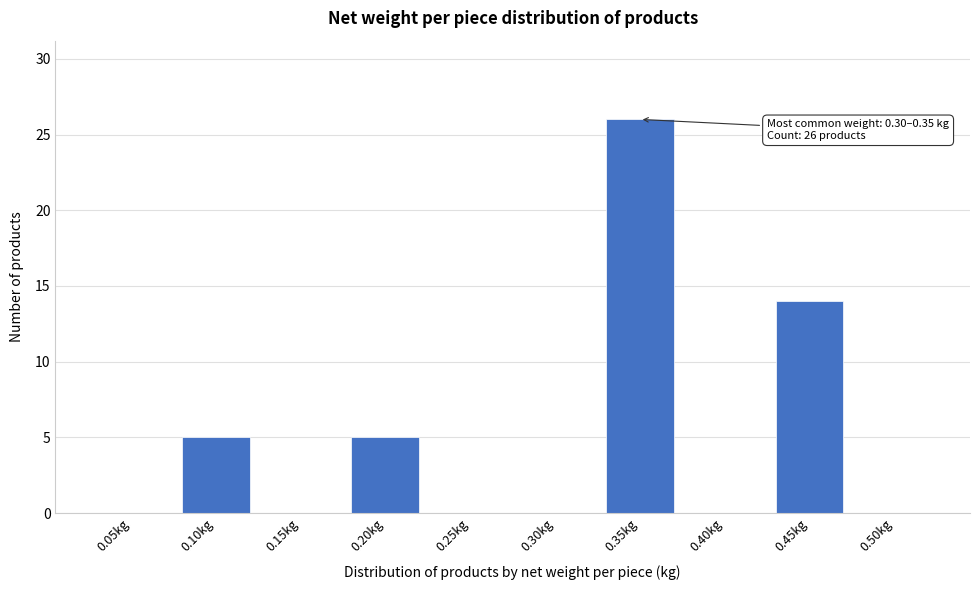

Reading left to right, extract all data points from this chart.

0.05kg=0	0.10kg=5	0.15kg=0	0.20kg=5	0.25kg=0	0.30kg=0	0.35kg=26	0.40kg=0	0.45kg=14	0.50kg=0